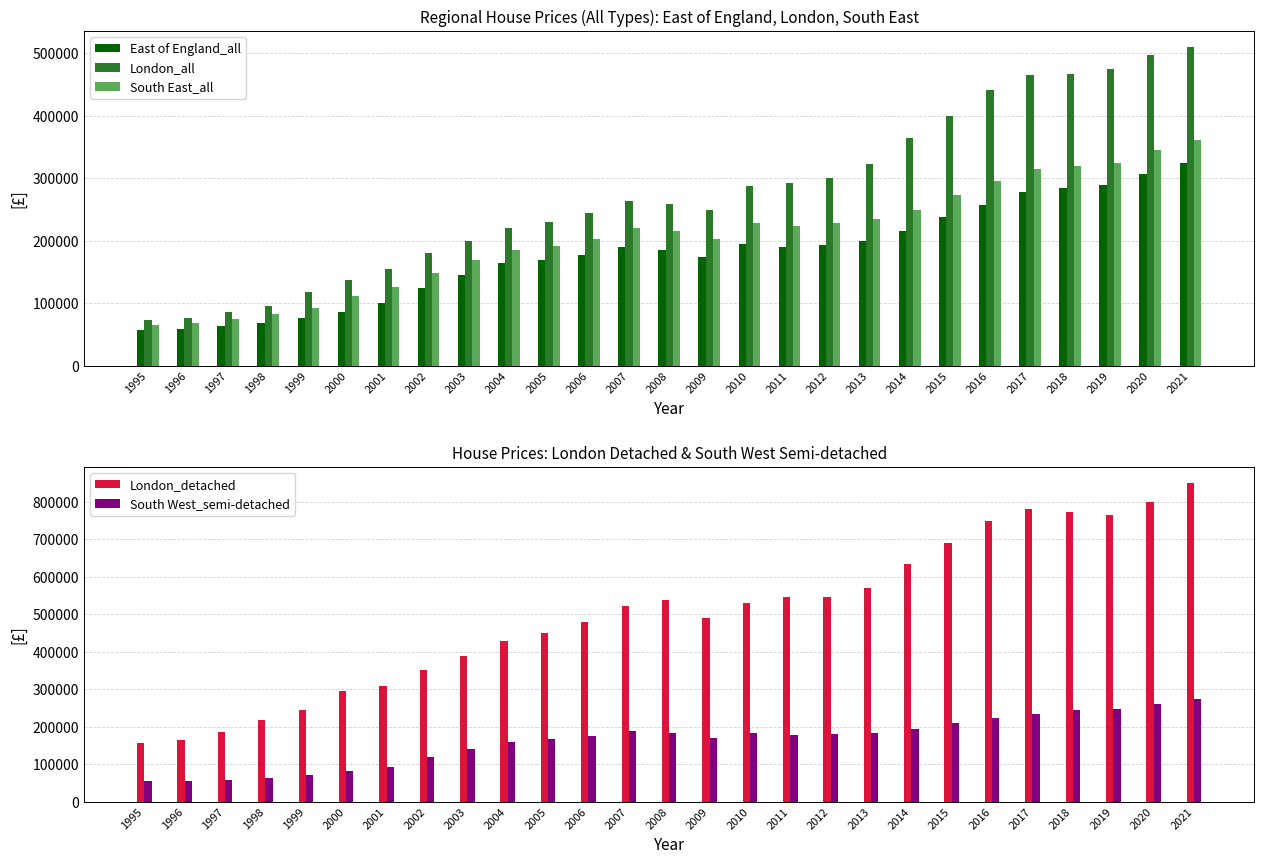

How many values in the South West_semi-detached series are below 177500?

13